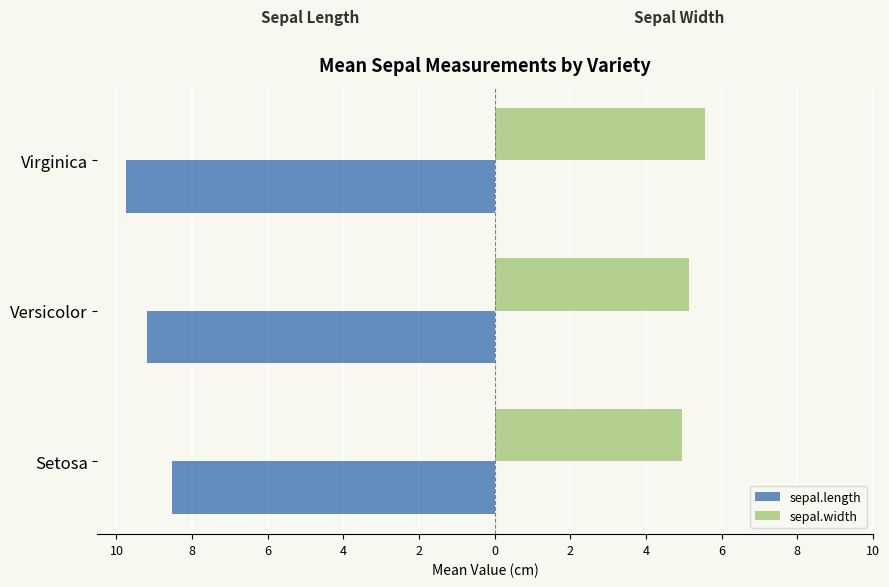

What is the highest value of the sepal.width series?

5.5